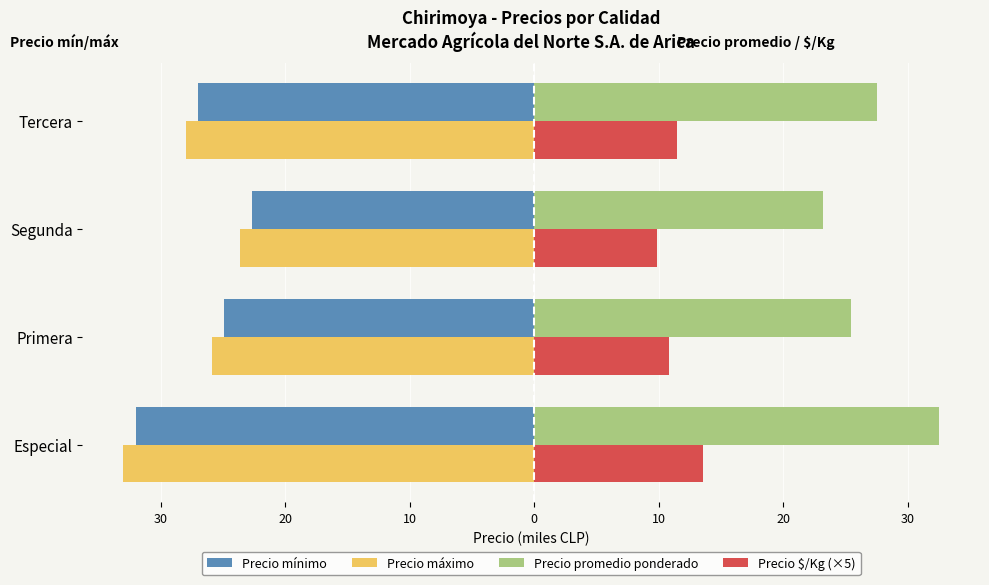

What are all the series names shown in the legend?

Precio mínimo, Precio máximo, Precio promedio ponderado, Precio $/Kg (×5)